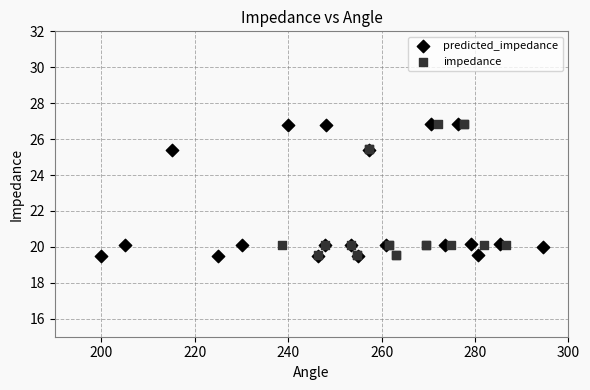

What are all the series names shown in the legend?

predicted_impedance, impedance